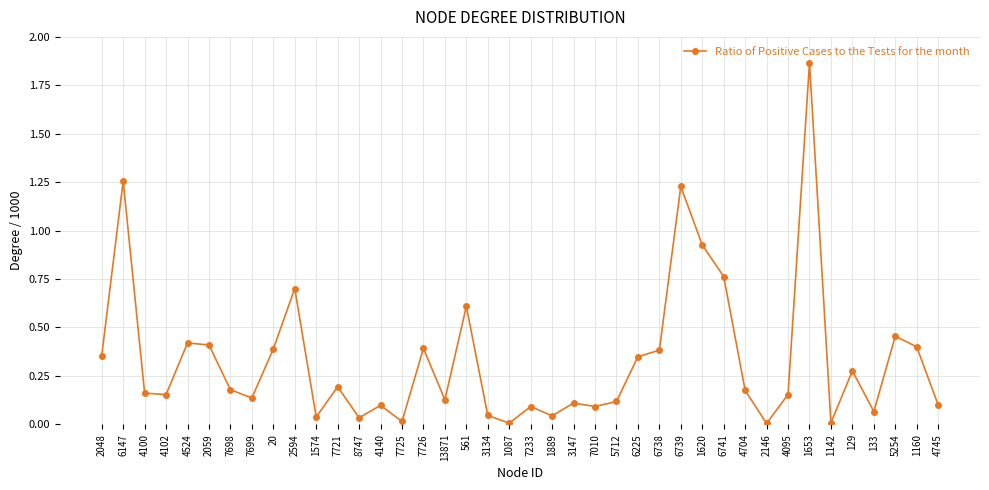

What position from the right is 6147?

39